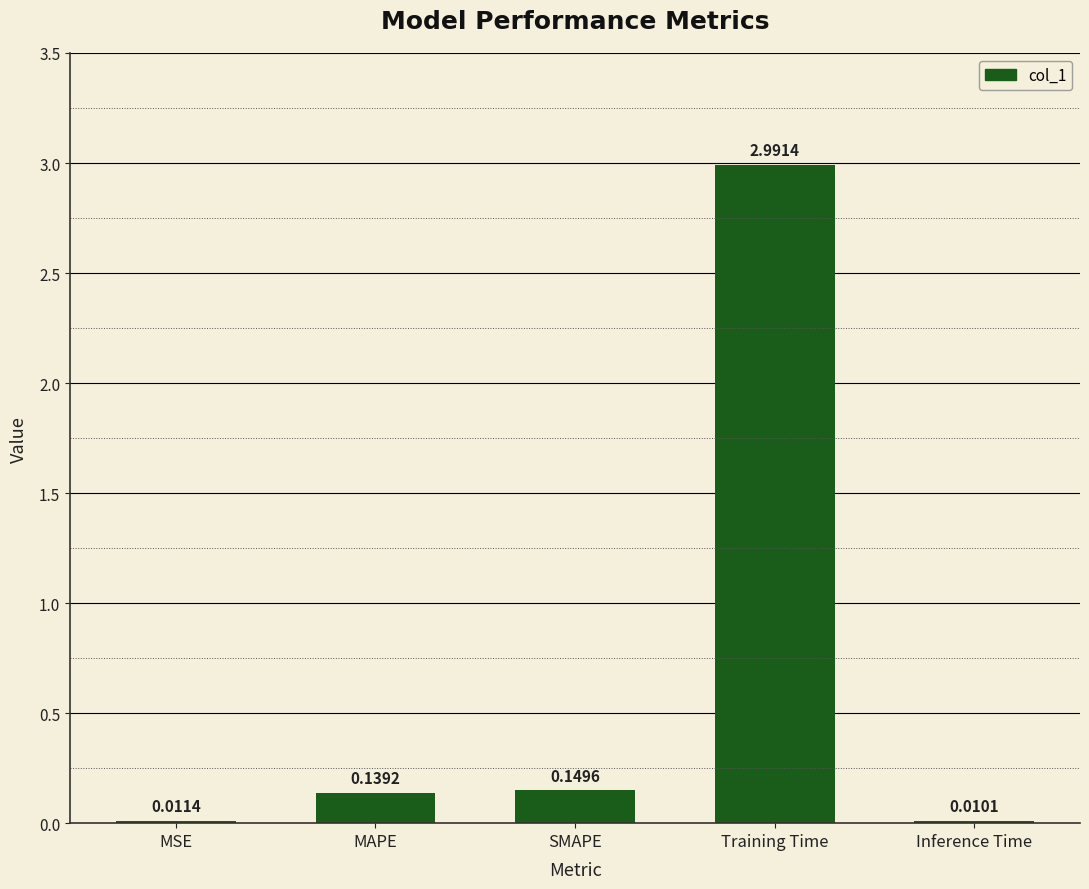

Which label corresponds to the largest value in the chart?

Training Time